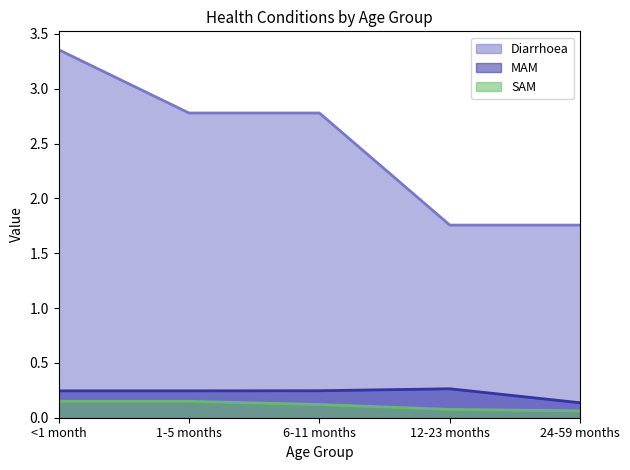

True or false: Diarrhoea has more than 0 interior local peaks.

False